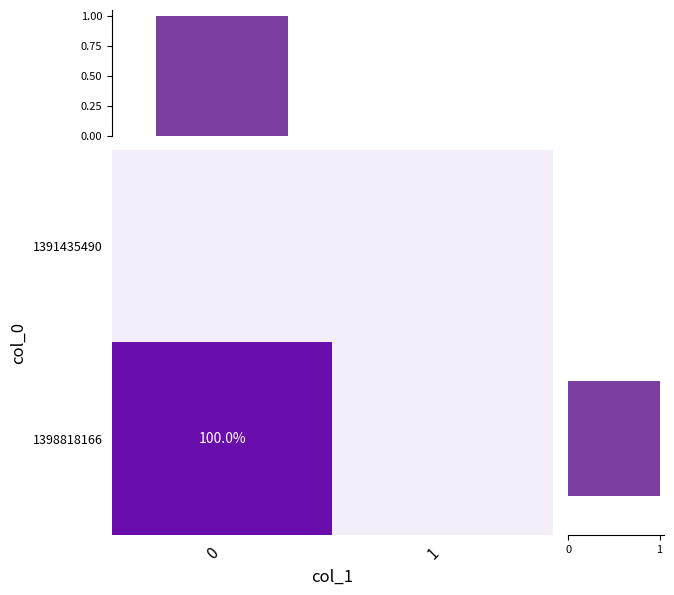

What is the sum of all col sums values?

1